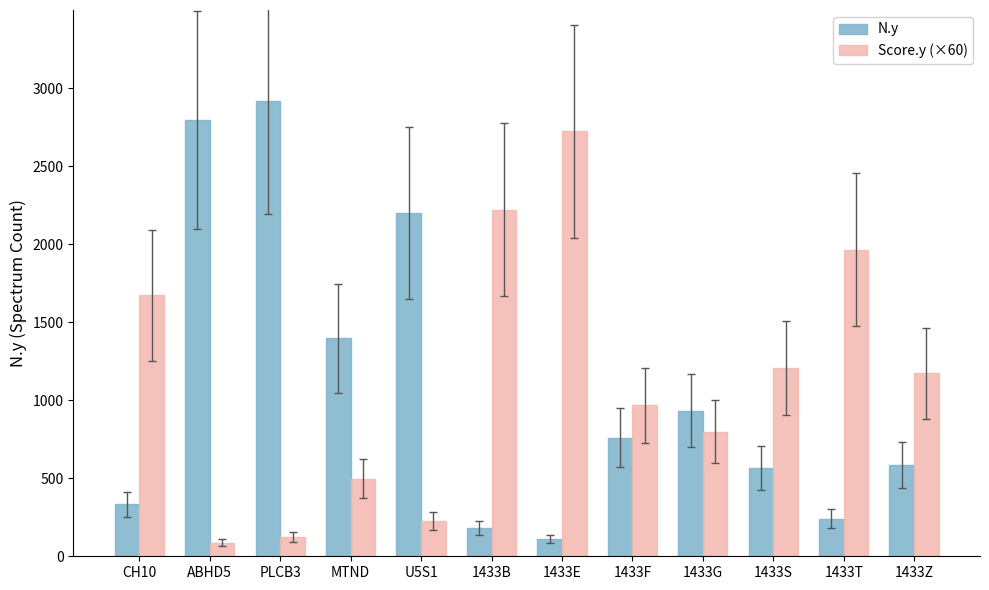

At which label does N.y first exceed 759?

ABHD5